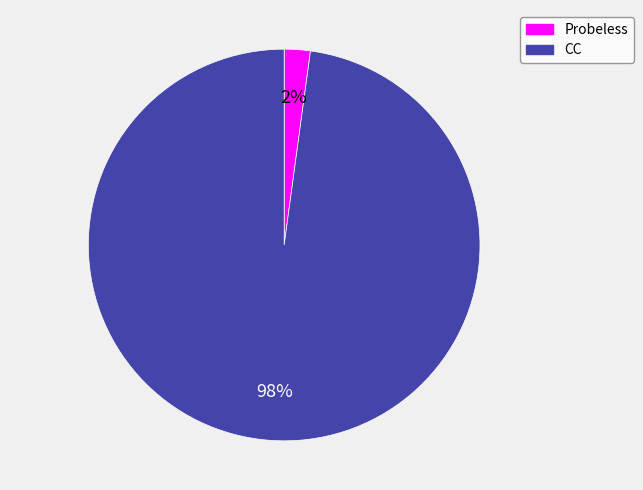

Do Probeless and CC together represent more than half of the pie?

Yes